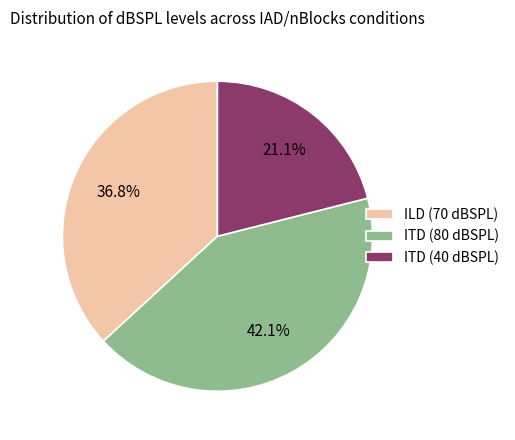

Is it true that ITD (80 dBSPL) is 42% of the pie?

True